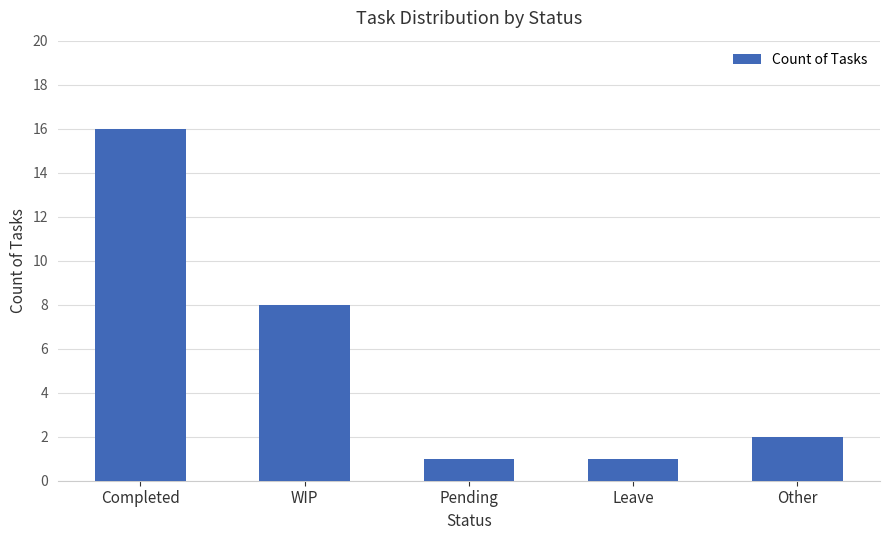

Which has a higher value, Leave or Other?

Other